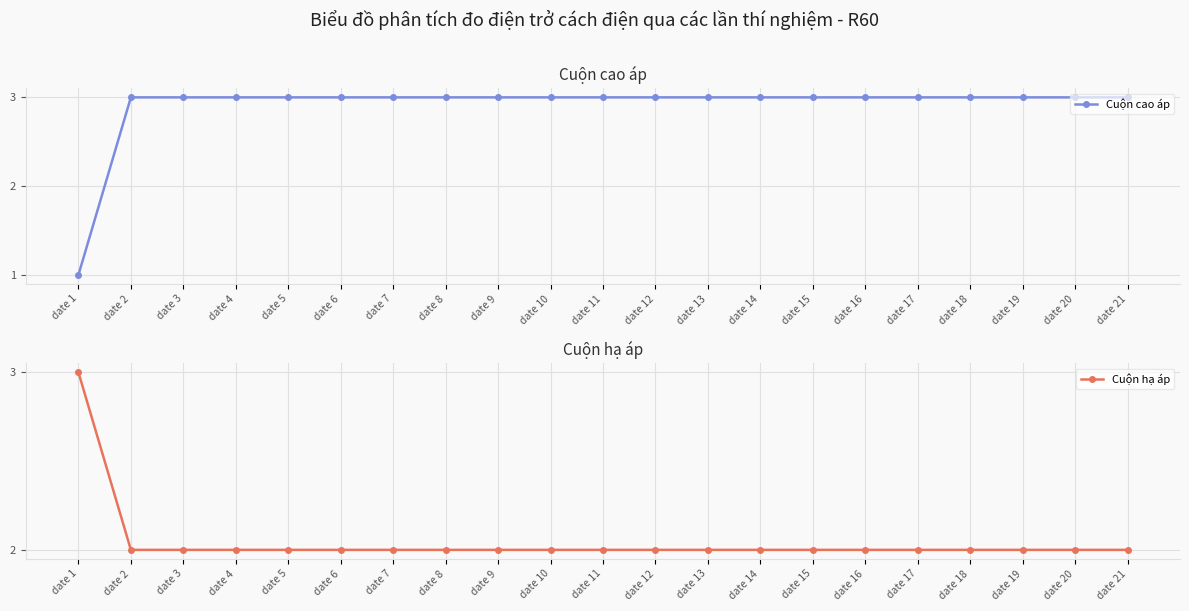

At which category is the sum across all series the highest?

date 2